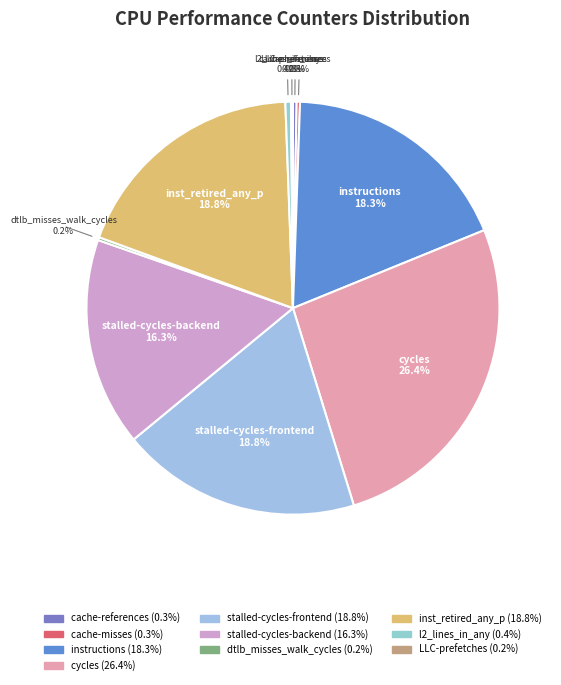

Is there a majority slice in this chart?

No